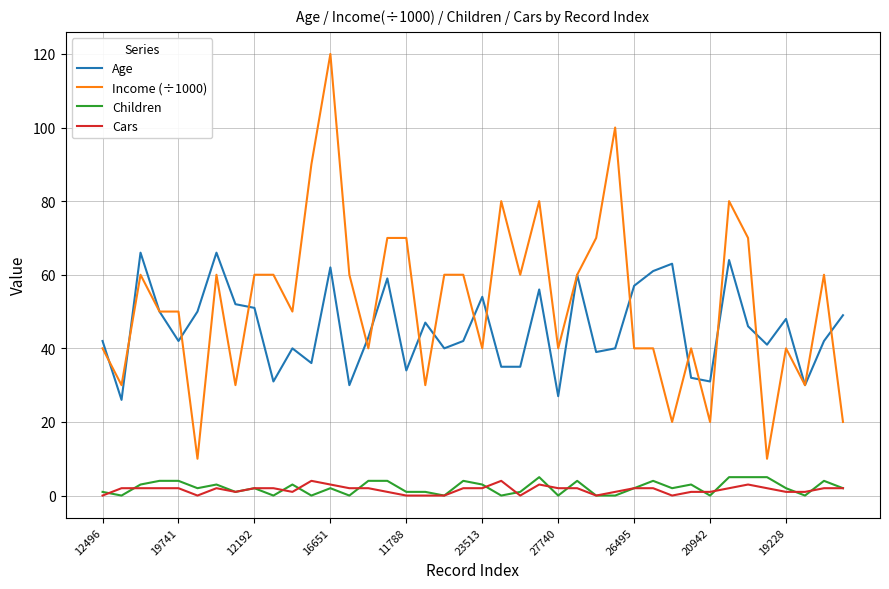

Which series has the largest total across all categories?

Income (÷1000)